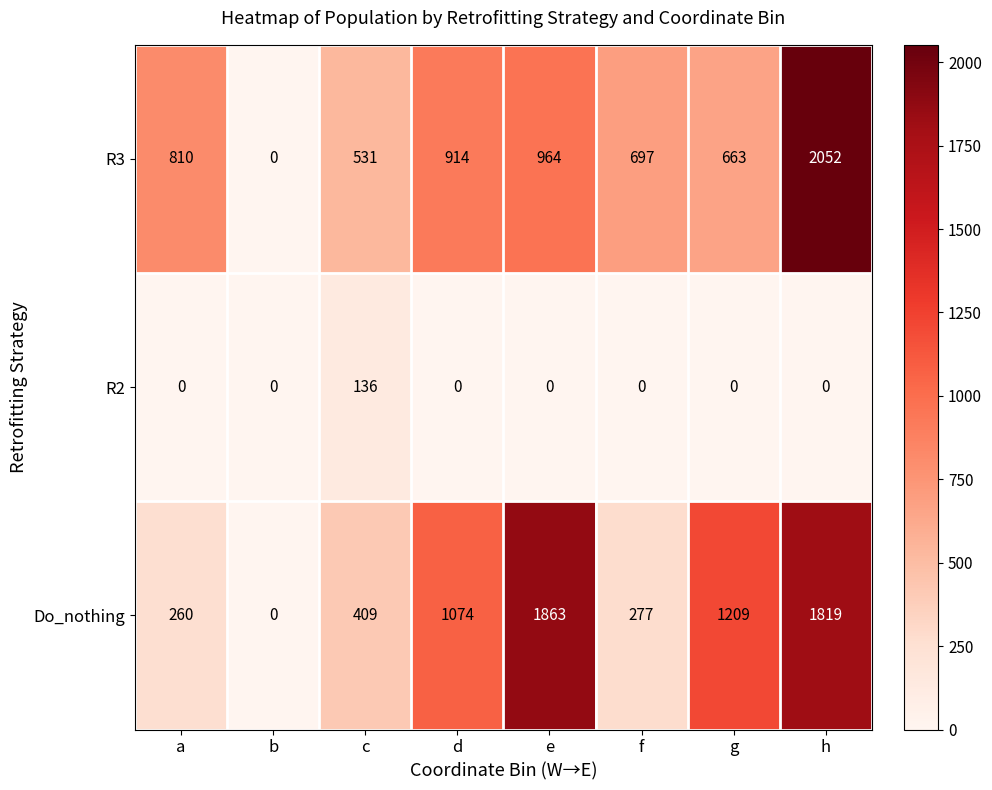

Reading right to left, list all the values displayed in this chart.

R3: 2052	663	697	964	914	531	0	810
R2: 0	0	0	0	0	136	0	0
Do_nothing: 1819	1209	277	1863	1074	409	0	260